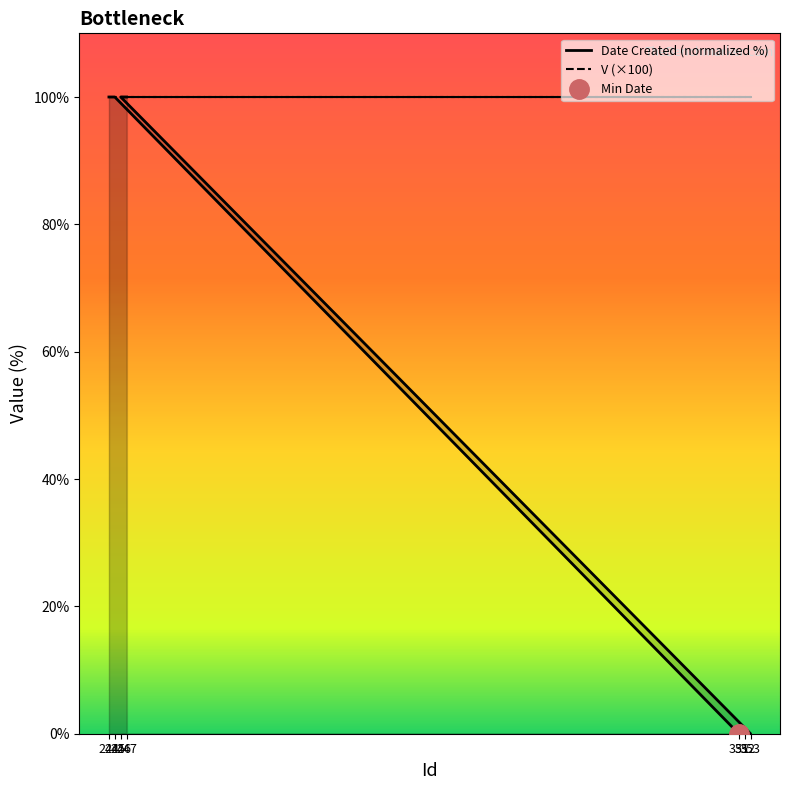

What is the label of the 1st point from the left?

244